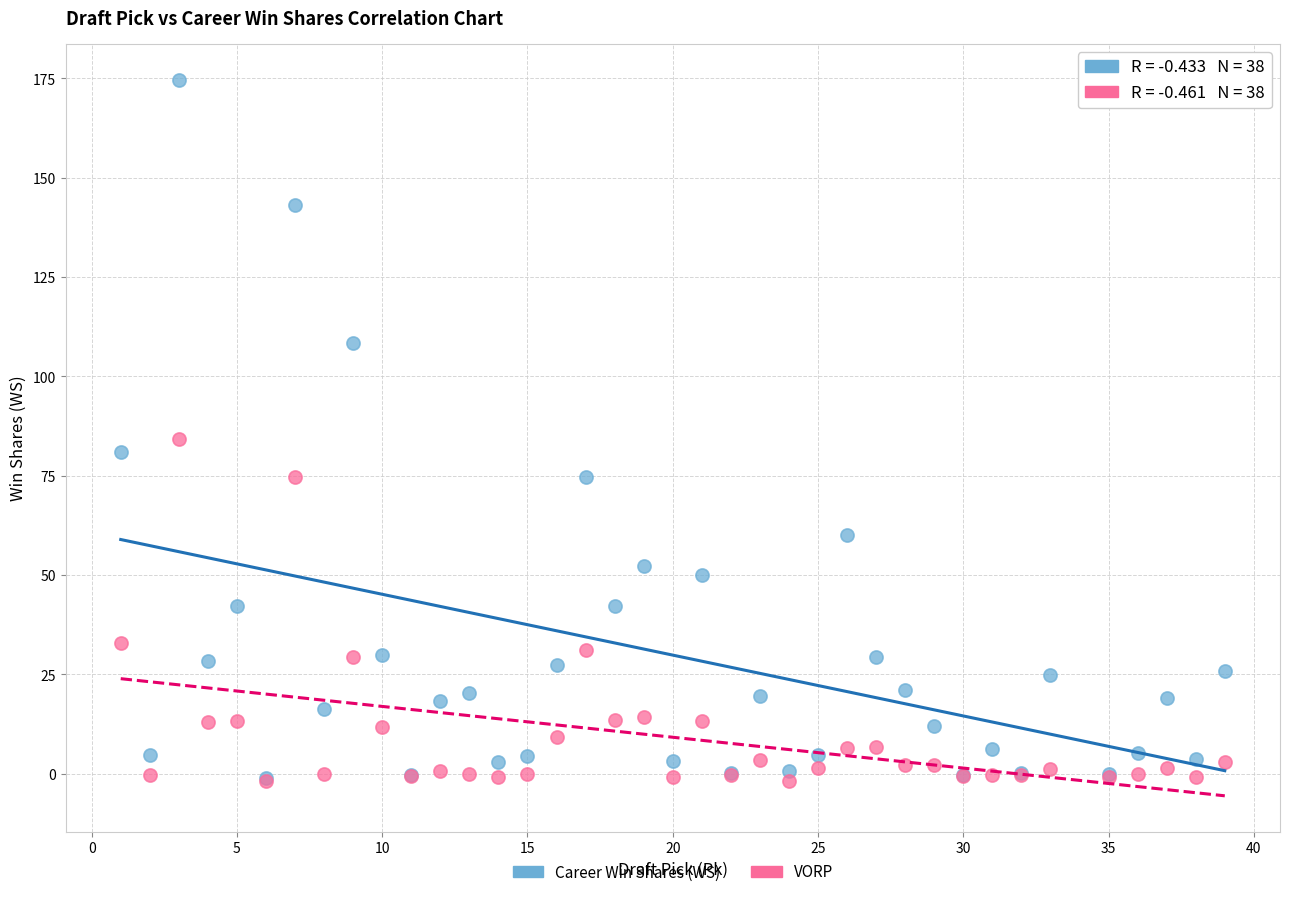

Which series has the largest Y range (max minus min)?

Career Win Shares (WS)